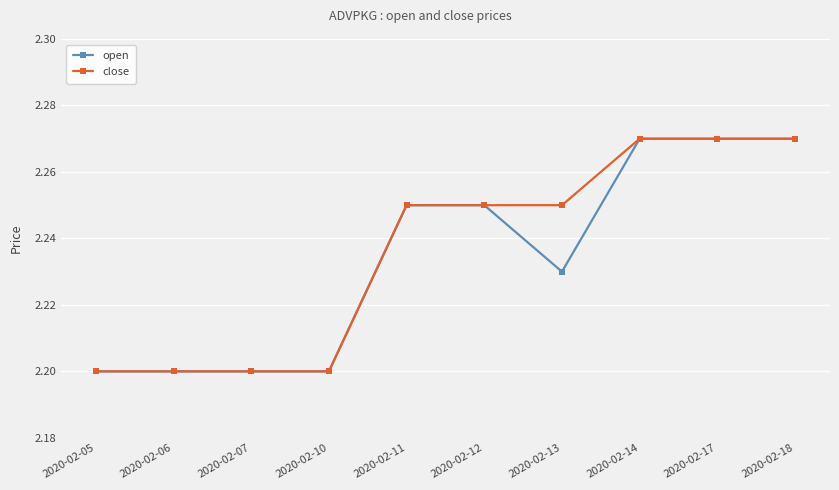

How many close values are between 2 and 3?

10